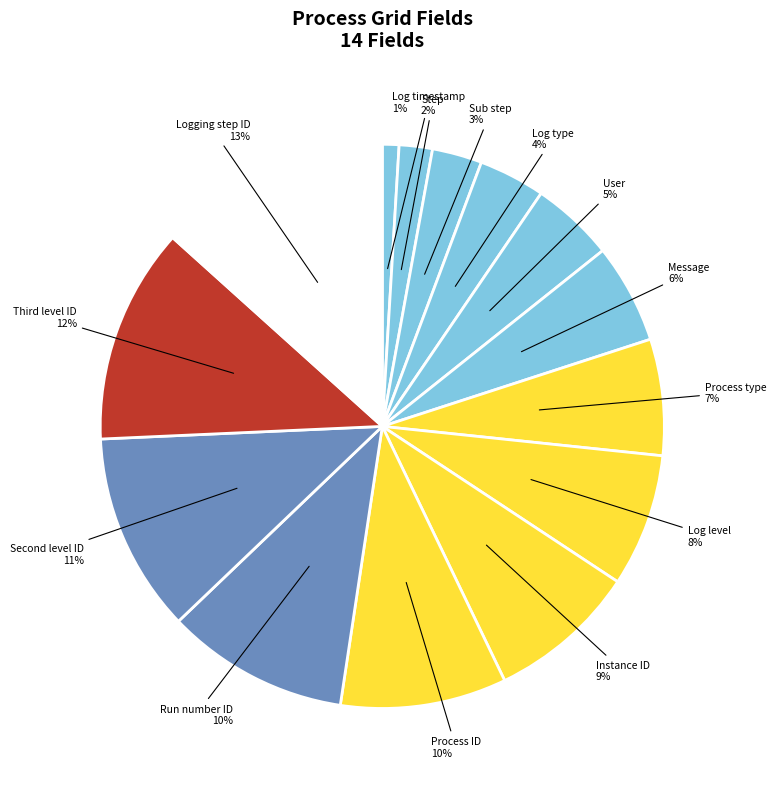

Which slice is the smallest?

Log timestamp